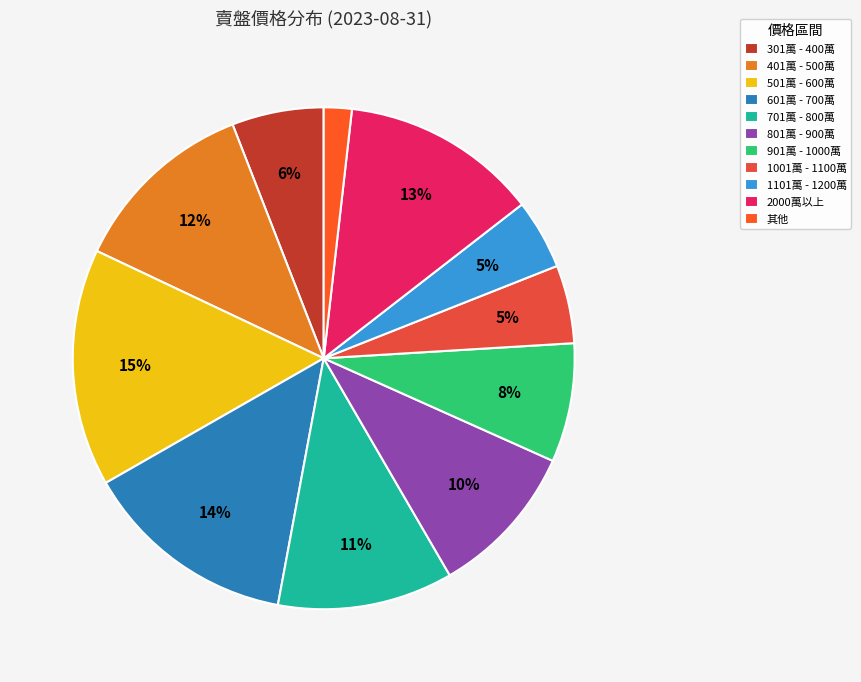

Does 1101萬 - 1200萬 account for over 50% of the chart?

No